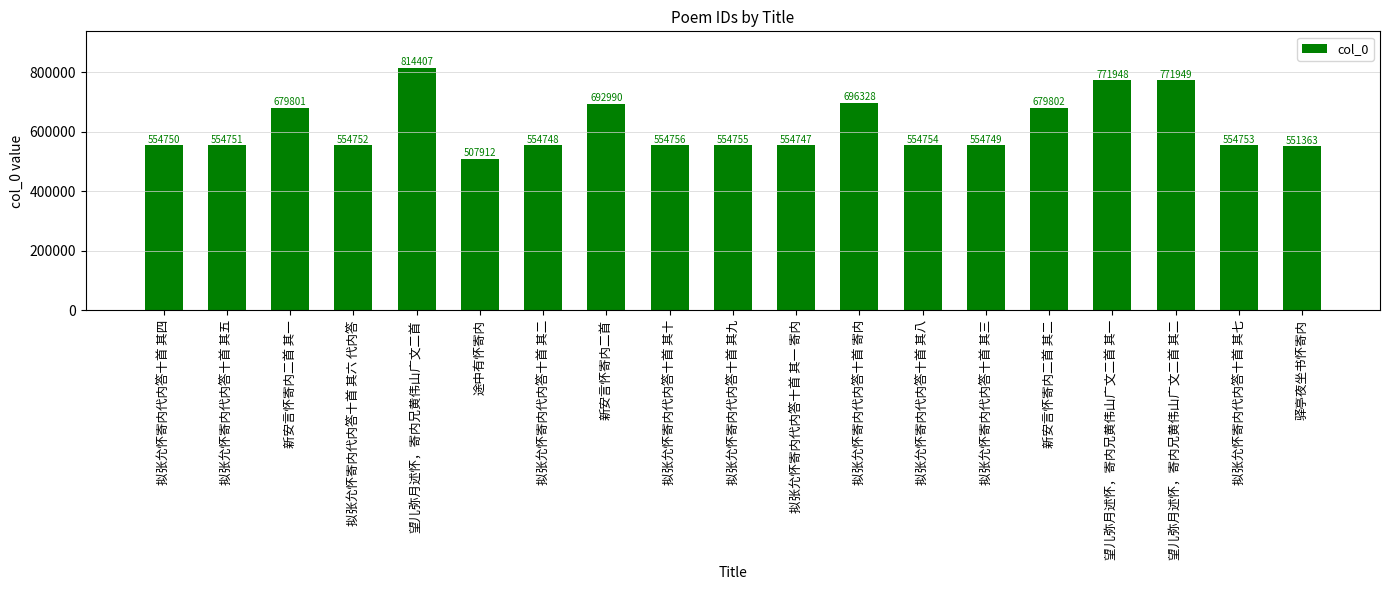

Which label corresponds to the largest value in the chart?

望儿弥月述怀，寄内兄黄伟山广文二首